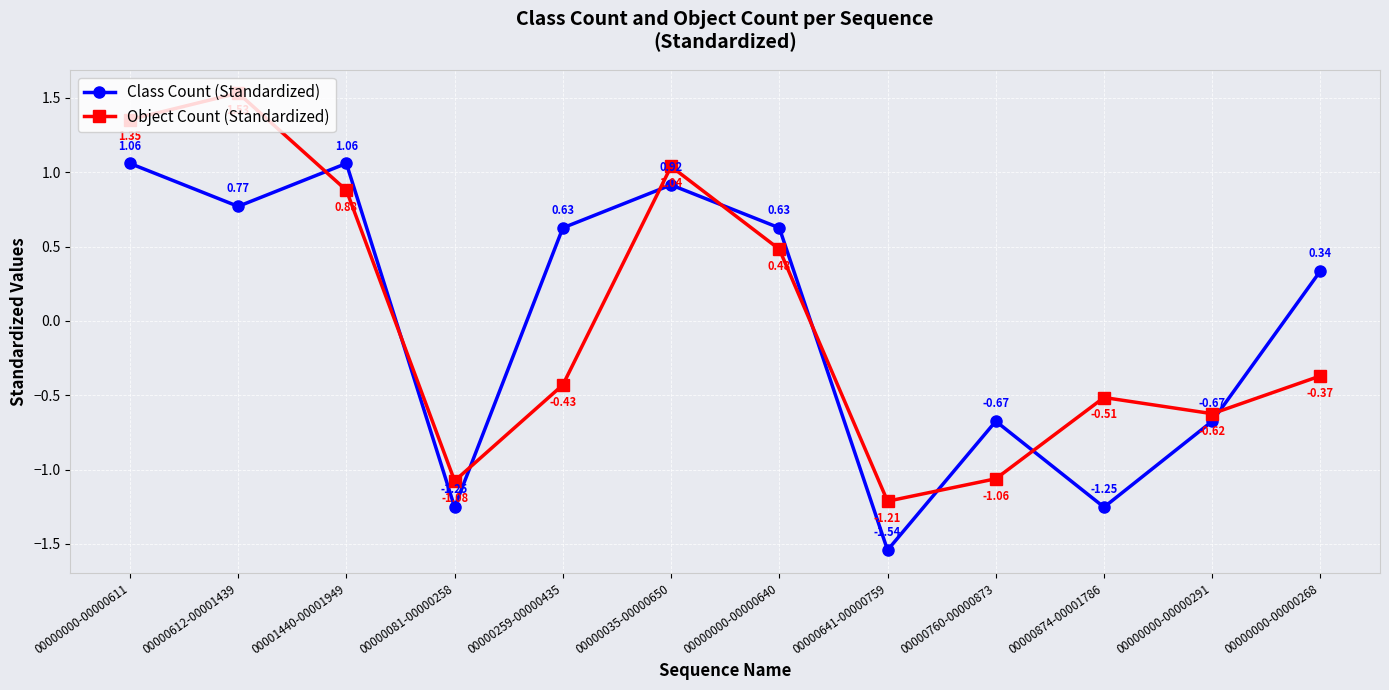

Does the chart have visible grid lines?

Yes